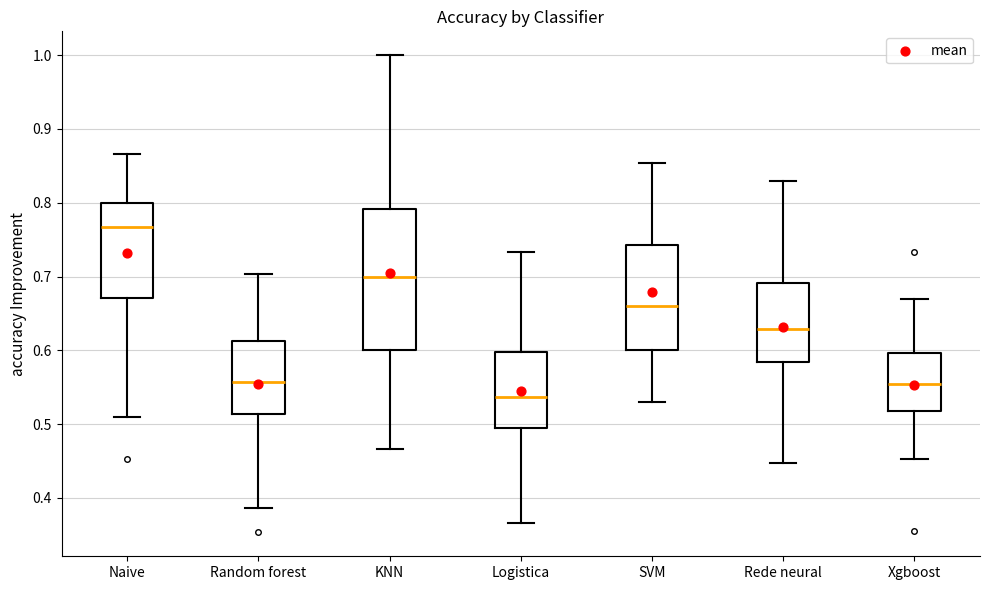

Which box's median line is the lowest?

Logistica